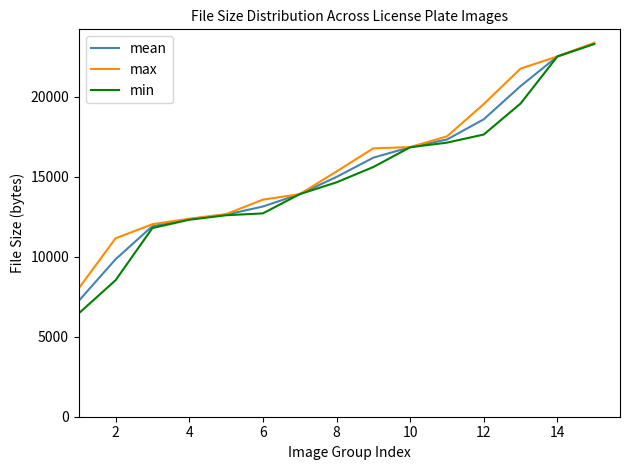

Which series has the largest range (max minus min)?

min